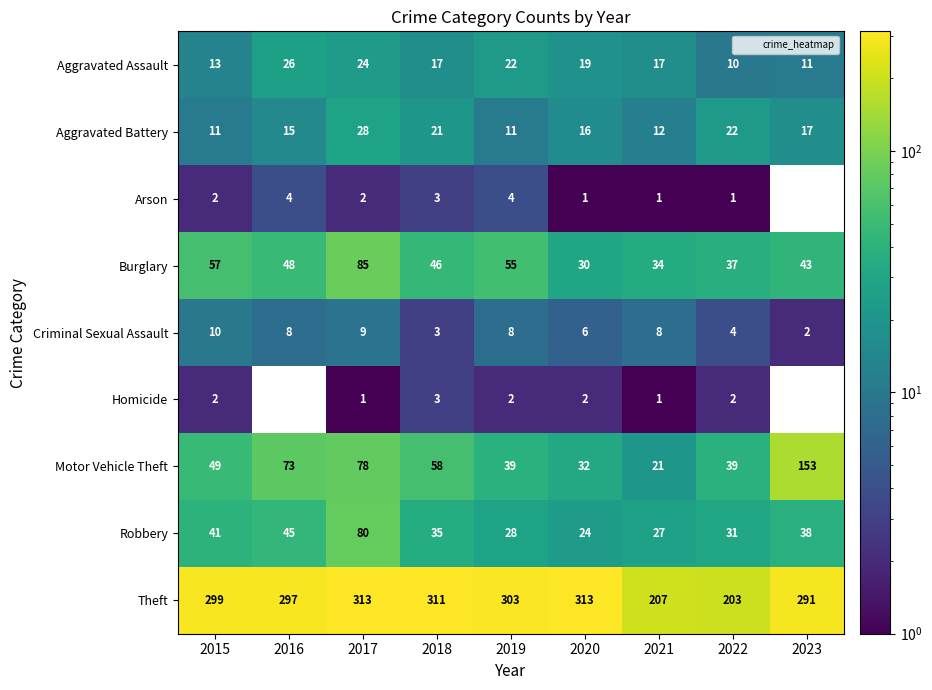

Rank the series by their maximum value, from lowest to highest.

Homicide, Arson, Criminal Sexual Assault, Aggravated Assault, Aggravated Battery, Robbery, Burglary, Motor Vehicle Theft, Theft